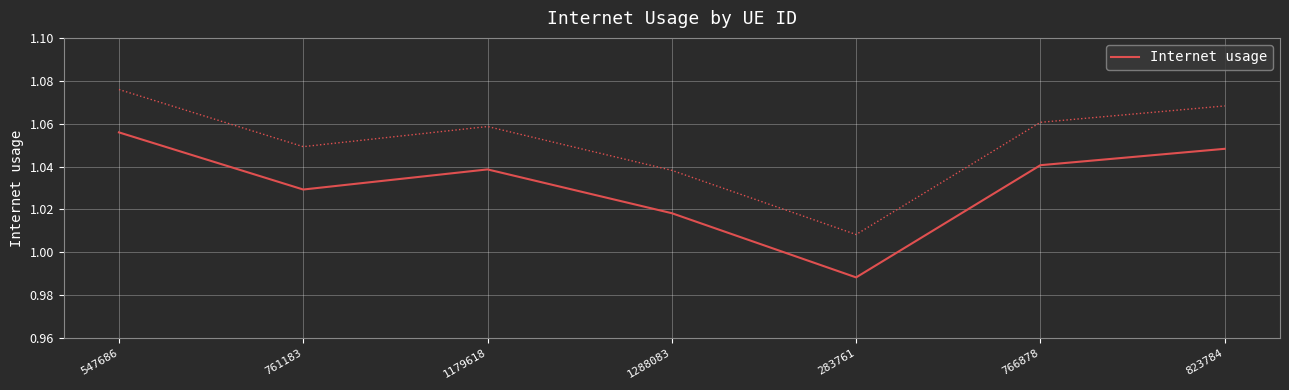

What is the smallest value displayed?

1.0